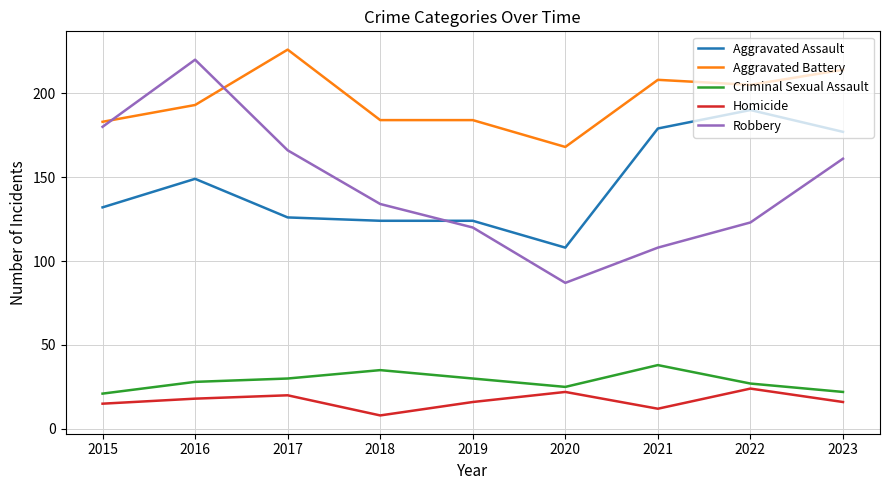

What is the difference between the Aggravated Assault values at 2020 and 2017?

18